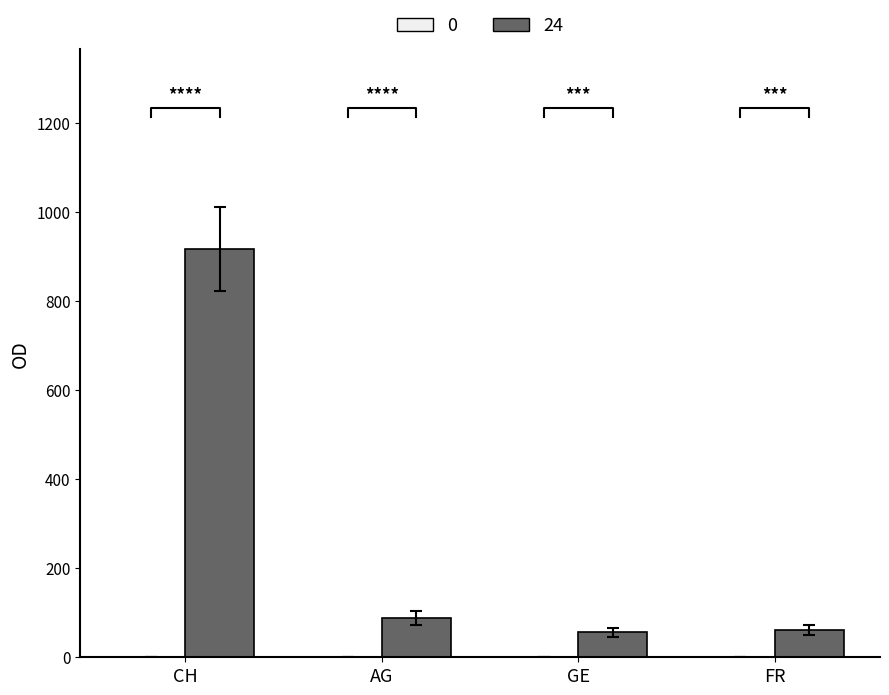

Which series has the largest range (max minus min)?

24